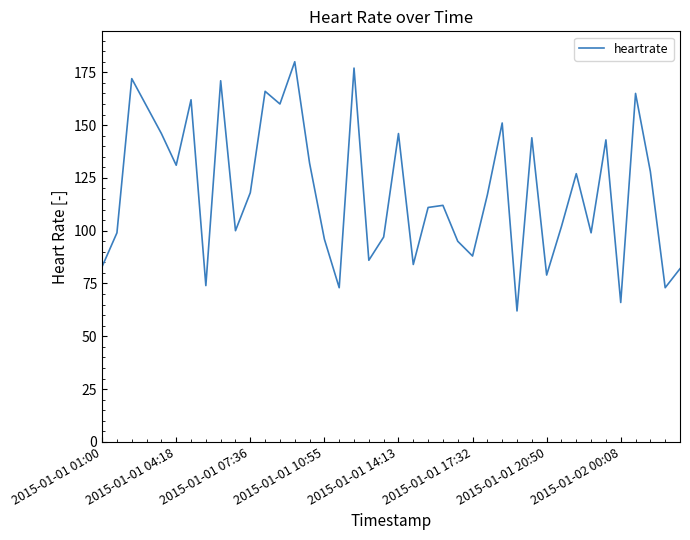

True or false: the data has more than 2 interior local peaks.

True